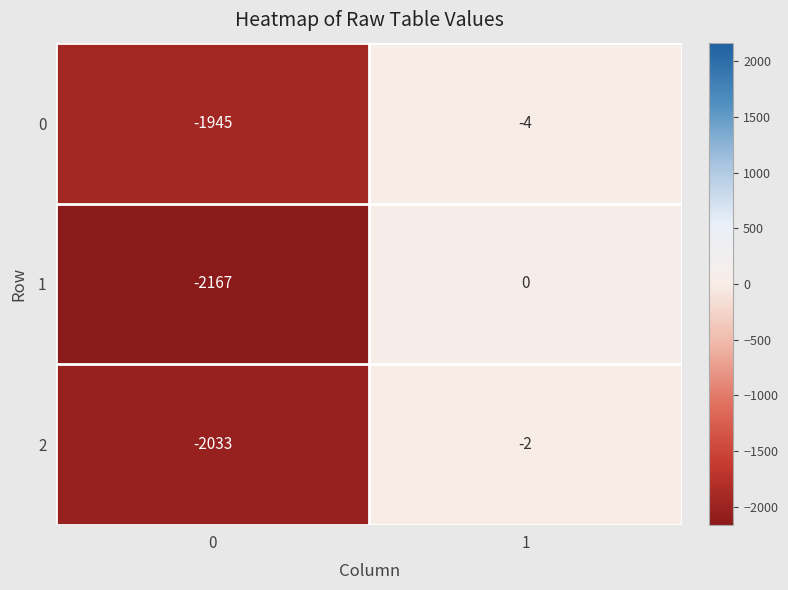

Reading left to right, what are all the values shown in this chart?

0: -1945	-4
1: -2167	0
2: -2033	-2